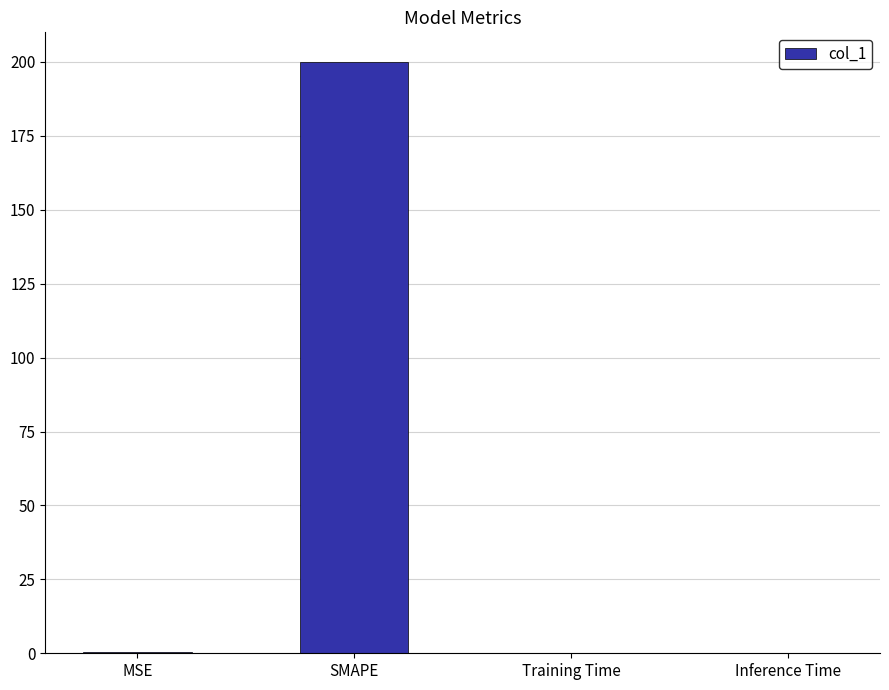

The chart shows a value of 200.0 at SMAPE. True or false?

True